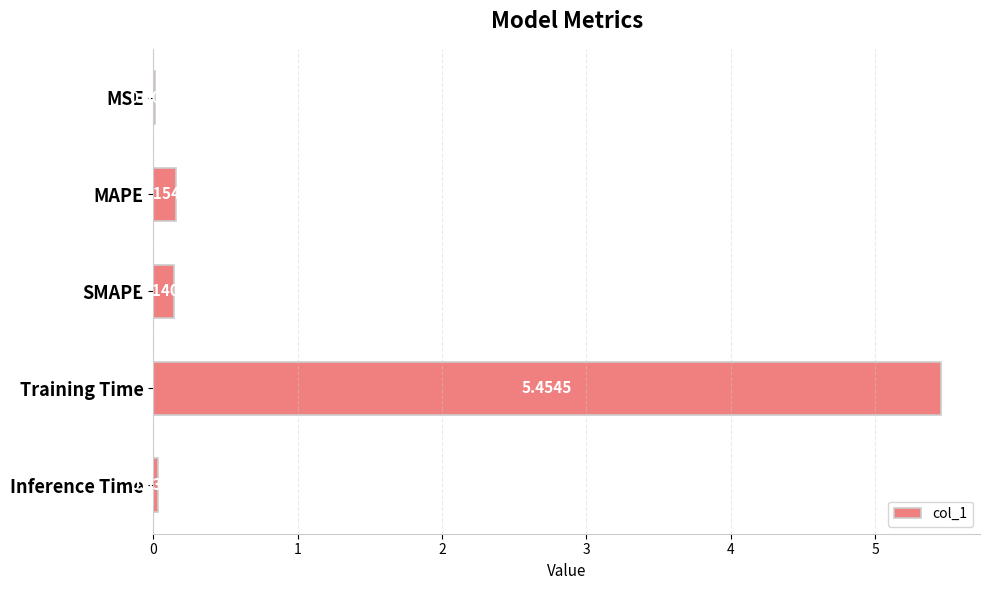

Which label corresponds to the largest value in the chart?

Training Time